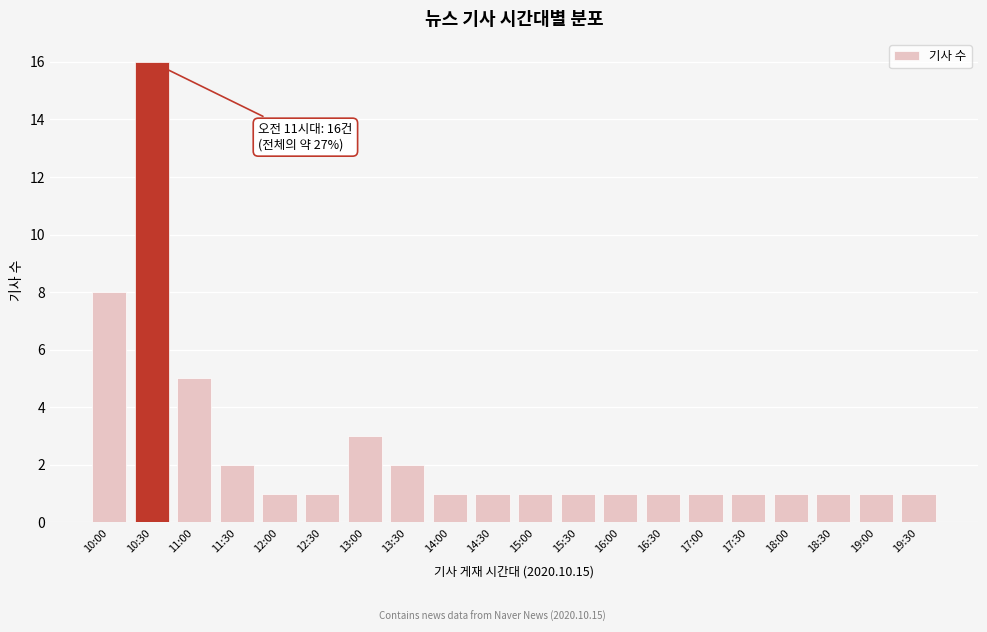

Reading left to right, what are all the values shown in this chart?

10:00=8	10:30=16	11:00=5	11:30=2	12:00=1	12:30=1	13:00=3	13:30=2	14:00=1	14:30=1	15:00=1	15:30=1	16:00=1	16:30=1	17:00=1	17:30=1	18:00=1	18:30=1	19:00=1	19:30=1